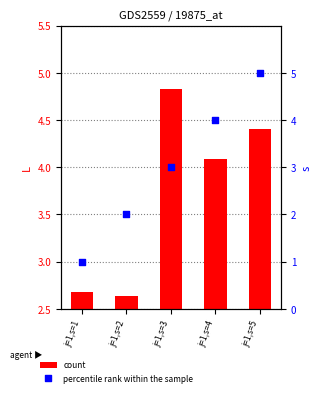

Is the value of percentile rank within the sample at j=1,s=1 greater than the value of count at j=1,s=4?

No